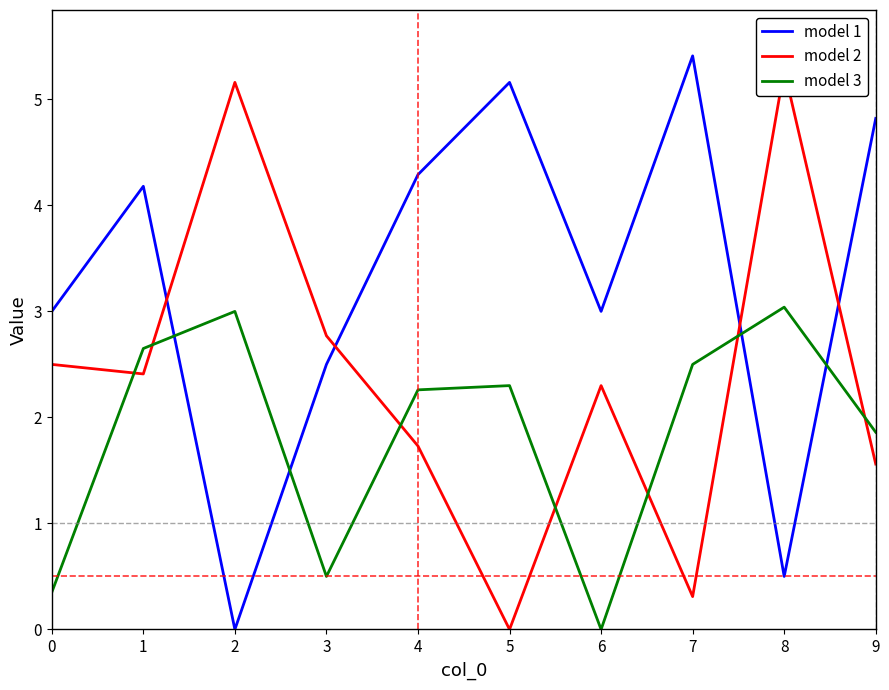

At which category does model 1 reach its first local valley?

2